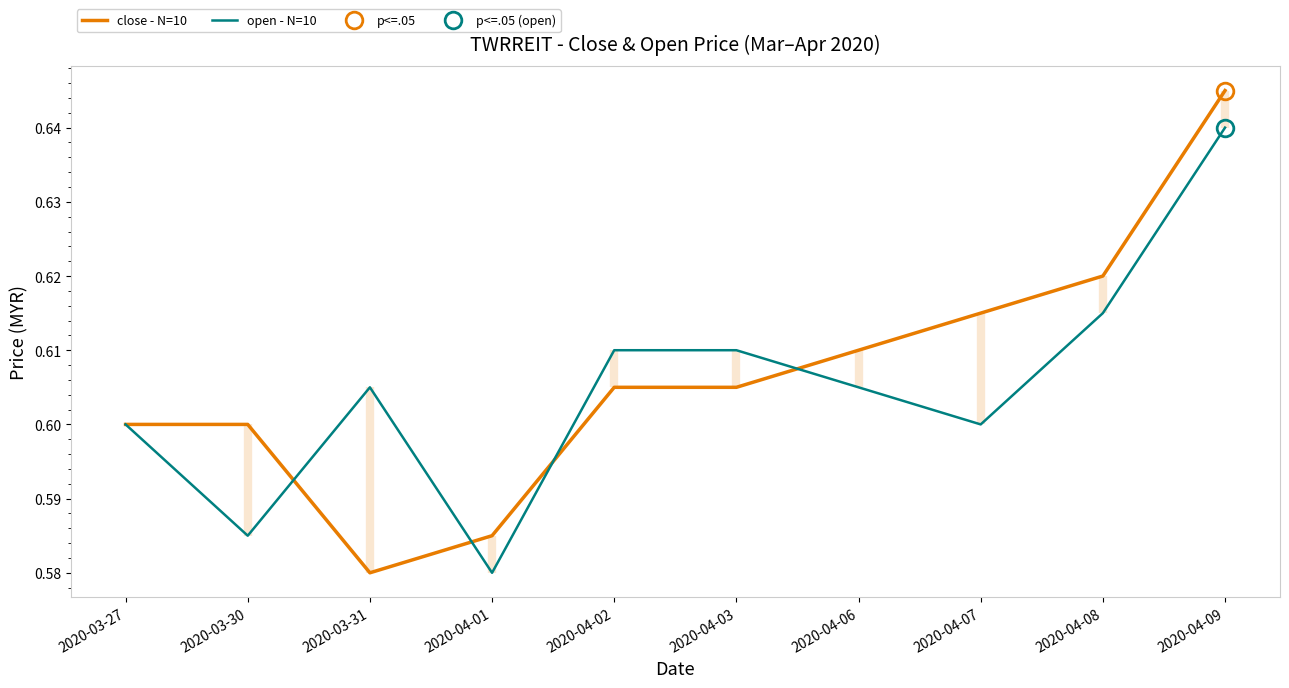

What is the highest value of the close - N=10 series?

0.6